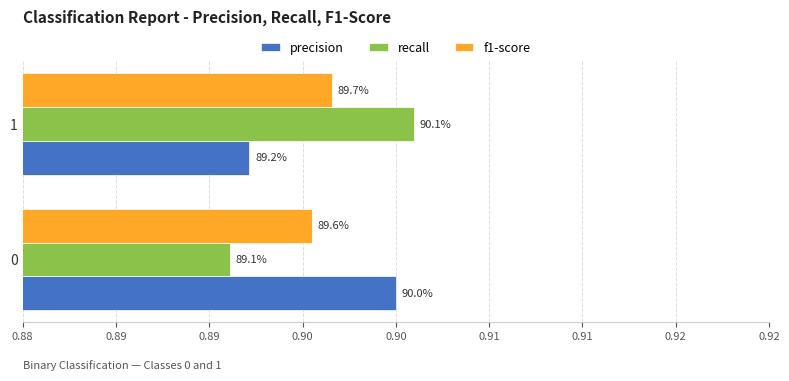

What are all the series names shown in the legend?

precision, recall, f1-score